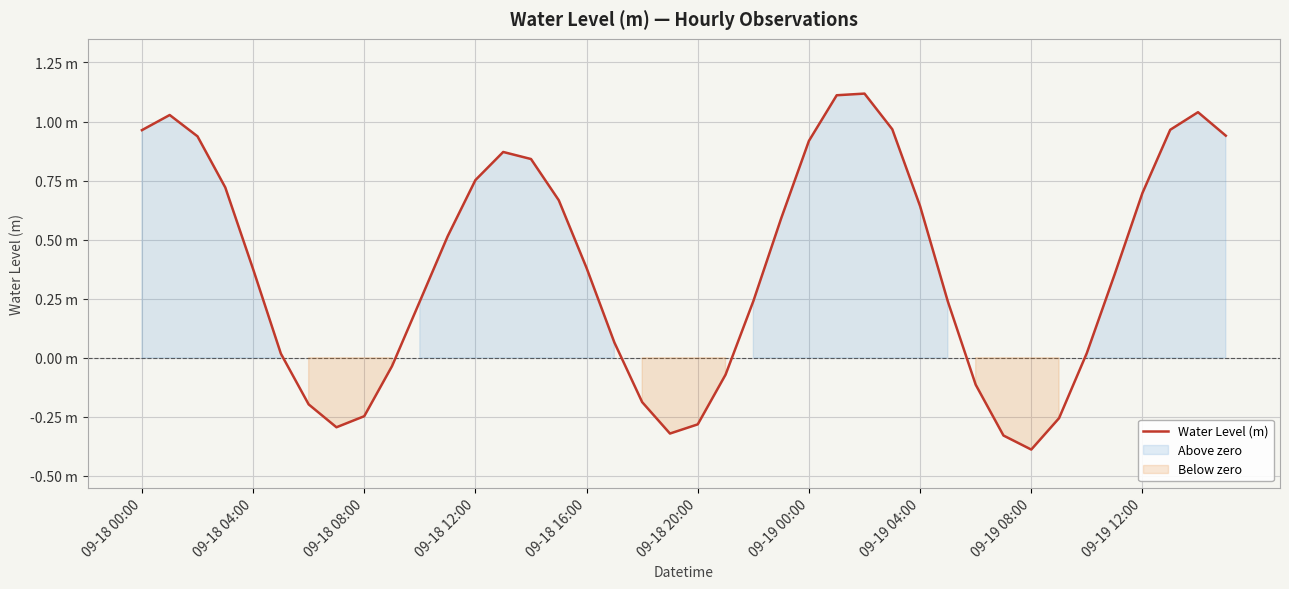

Is this an area chart (filled region under the line)?

No